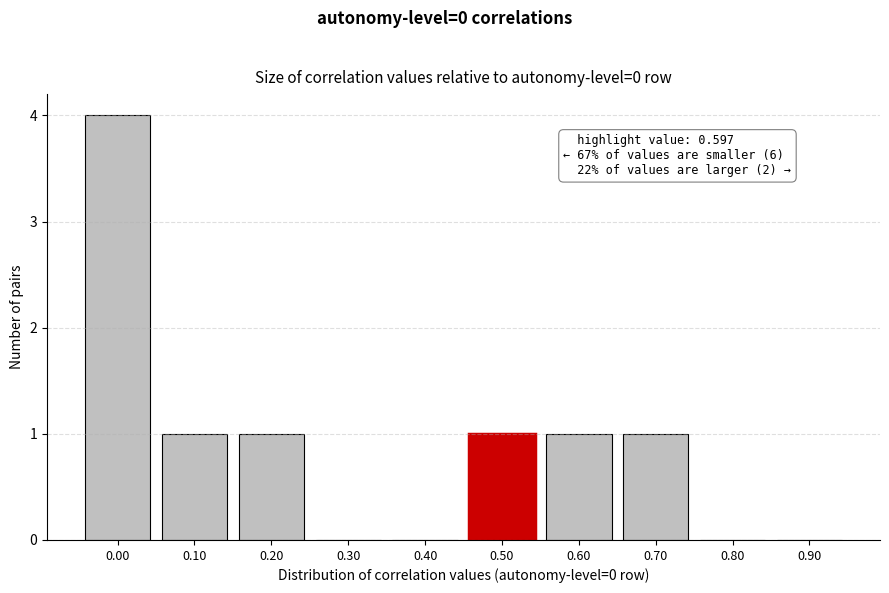

Reading right to left, transcribe all the data shown in this chart.

0.90=0	0.80=0	0.70=1	0.60=1	0.50=1	0.40=0	0.30=0	0.20=1	0.10=1	0.00=4